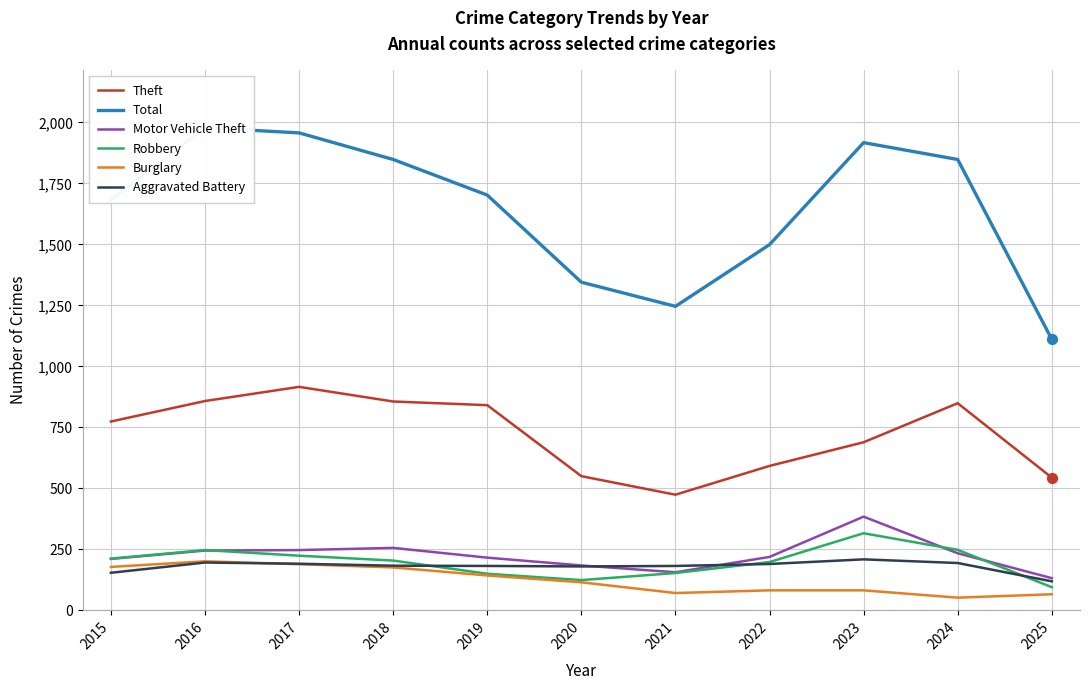

Which series reaches the maximum Y coordinate?

Total